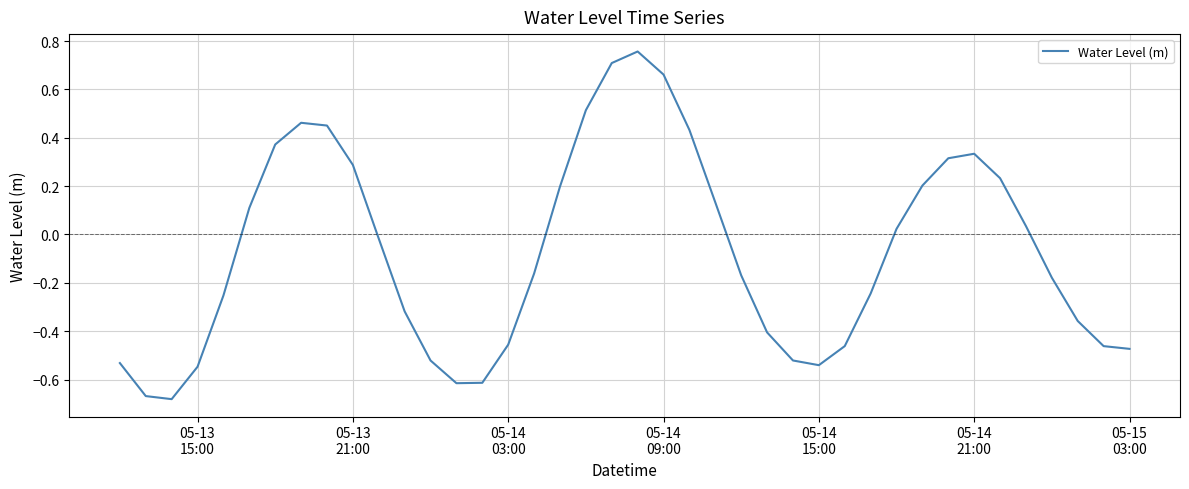

What is the difference between the maximum and minimum values?

1.4